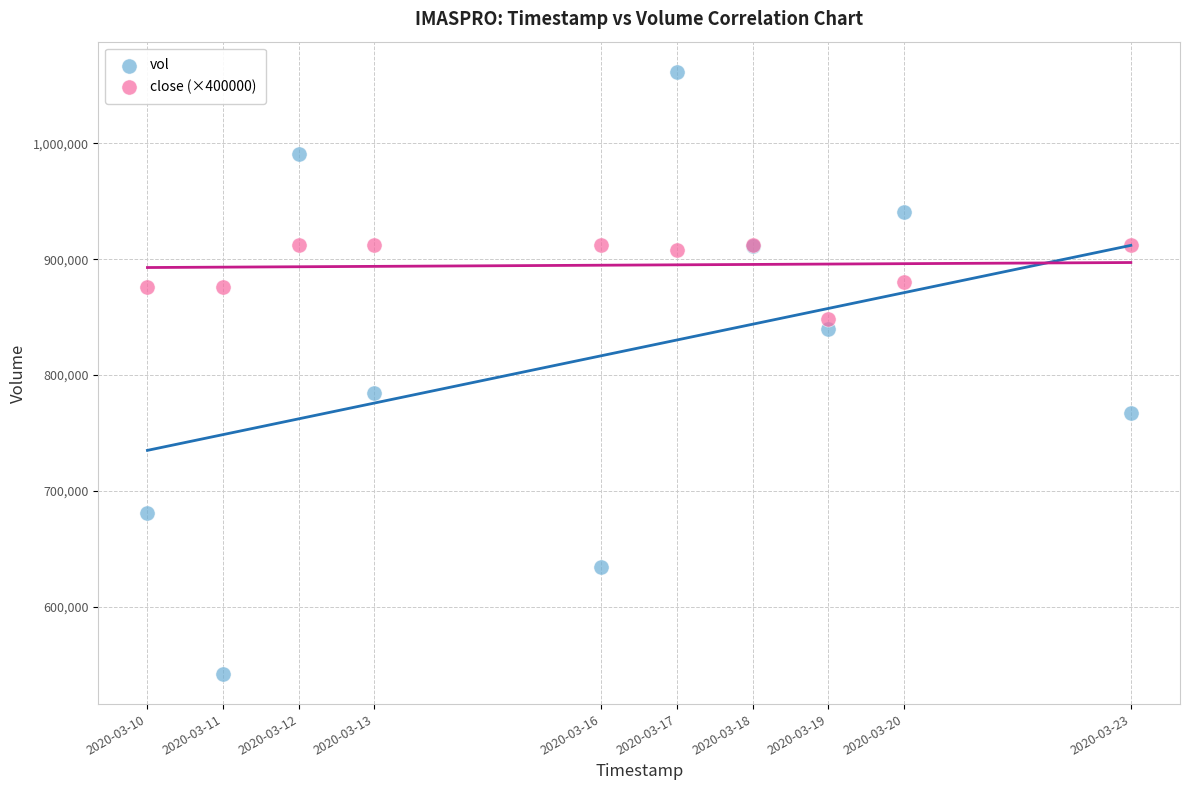

In the vol series, what Y value is closest to 801900?

784400.0